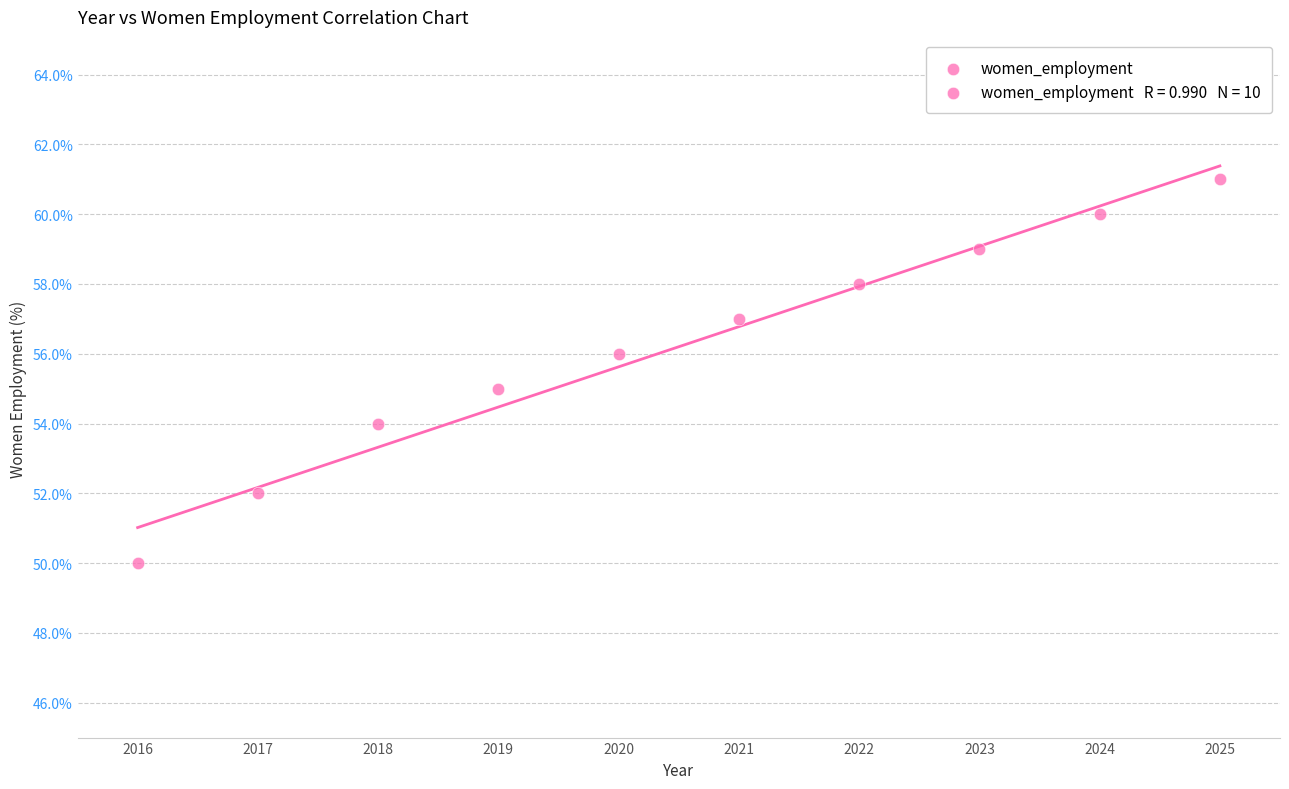

What is the range of X values (max minus min)?

9